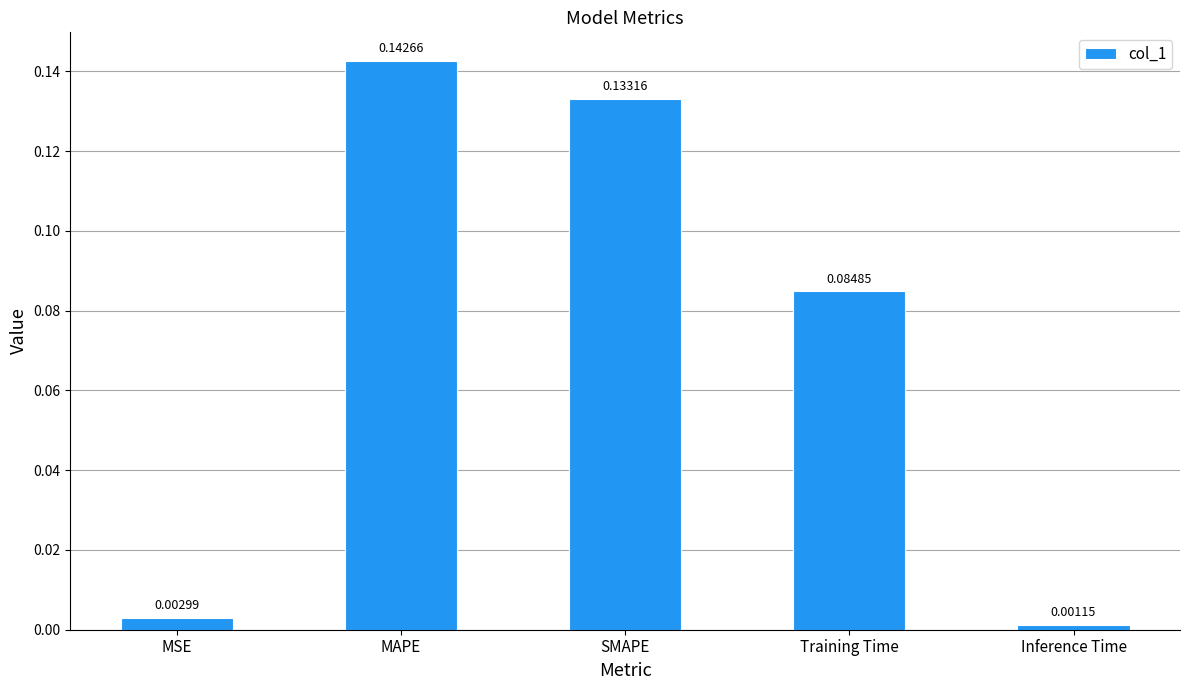

What is the sum of all values?

0.4